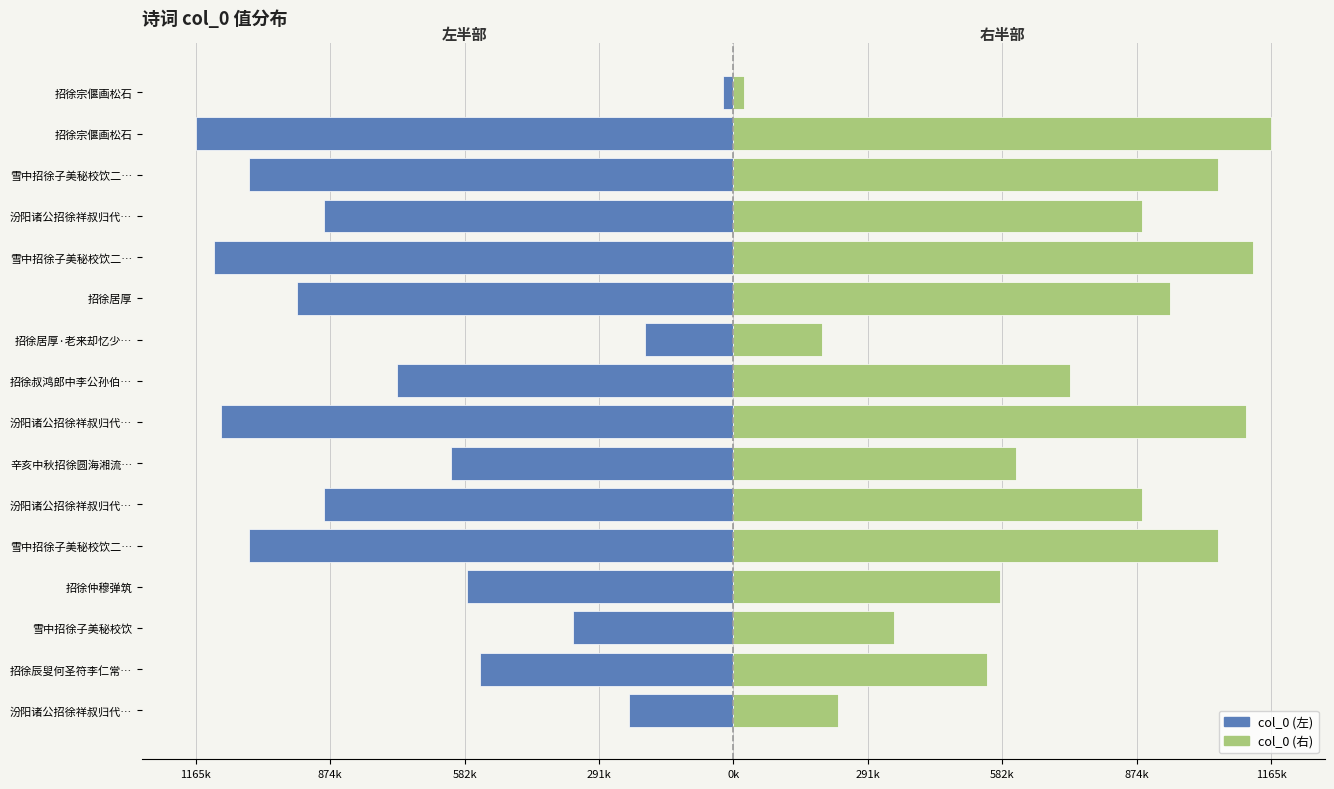

Rank the series by their average value, from lowest to highest.

col_0 (左), col_0 (右)